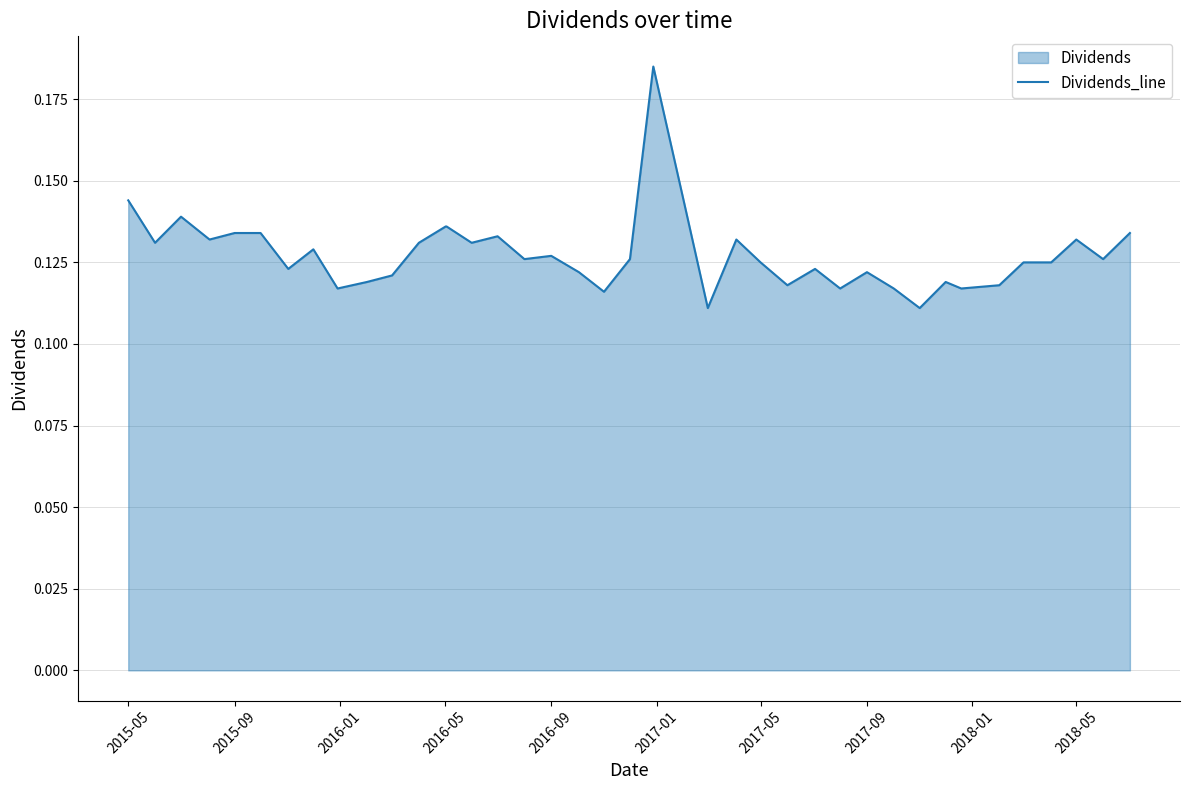

How many lines are shown in the chart?

1